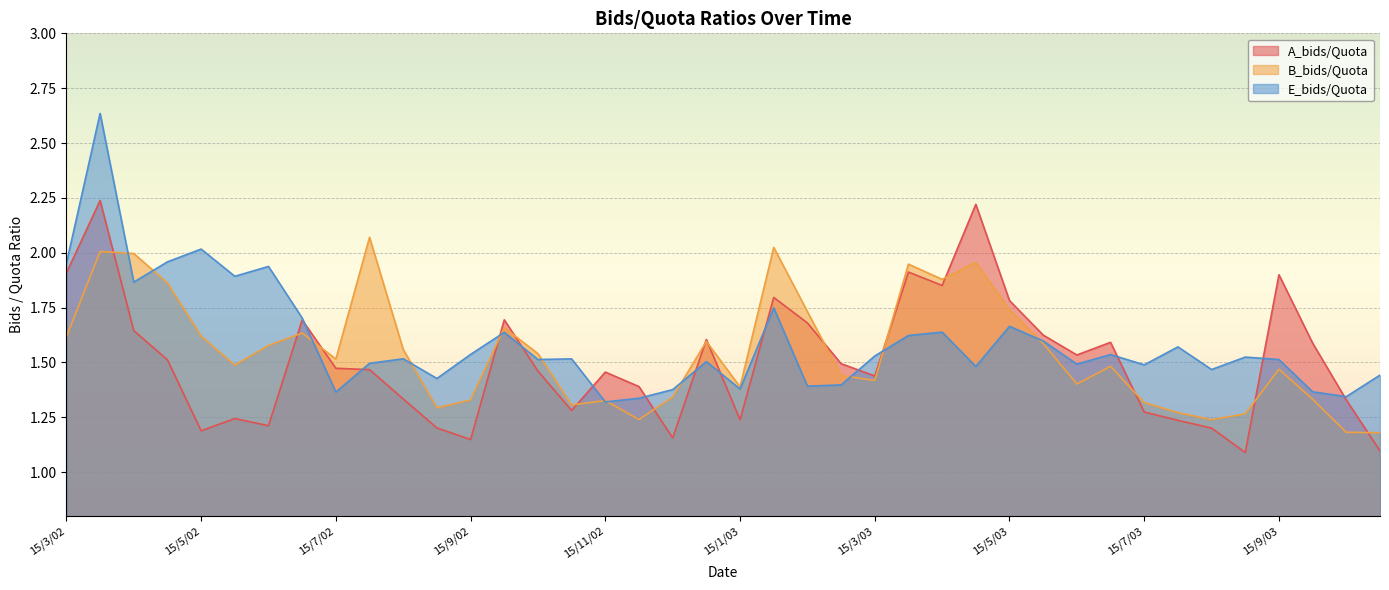

Reading left to right, transcribe all the data shown in this chart.

A_bids/Quota: 1.9	2.2	1.6	1.5	1.2	1.2	1.2	1.7	1.5	1.5	1.3	1.2	1.1	1.7	1.5	1.3	1.5	1.4	1.2	1.6	1.2	1.8	1.7	1.5	1.4	1.9	1.9	2.2	1.8	1.6	1.5	1.6	1.3	1.2	1.2	1.1	1.9	1.6	1.3	1.1
B_bids/Quota: 1.6	2.0	2.0	1.9	1.6	1.5	1.6	1.6	1.5	2.1	1.6	1.3	1.3	1.7	1.5	1.3	1.3	1.2	1.3	1.6	1.4	2.0	1.7	1.4	1.4	1.9	1.9	2.0	1.7	1.6	1.4	1.5	1.3	1.3	1.2	1.3	1.5	1.3	1.2	1.2
E_bids/Quota: 2.0	2.6	1.9	2.0	2.0	1.9	1.9	1.7	1.4	1.5	1.5	1.4	1.5	1.6	1.5	1.5	1.3	1.3	1.4	1.5	1.4	1.7	1.4	1.4	1.5	1.6	1.6	1.5	1.7	1.6	1.5	1.5	1.5	1.6	1.5	1.5	1.5	1.4	1.3	1.4